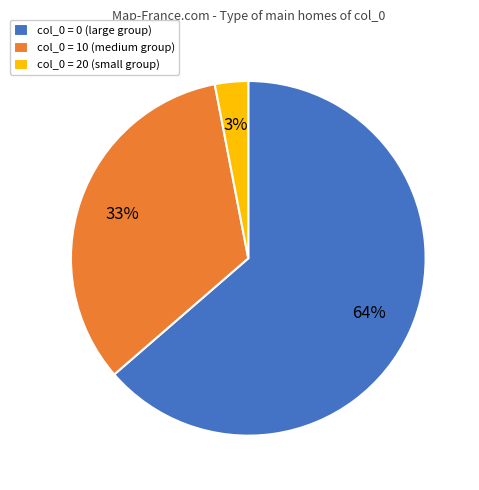

Does any single category account for the majority?

Yes